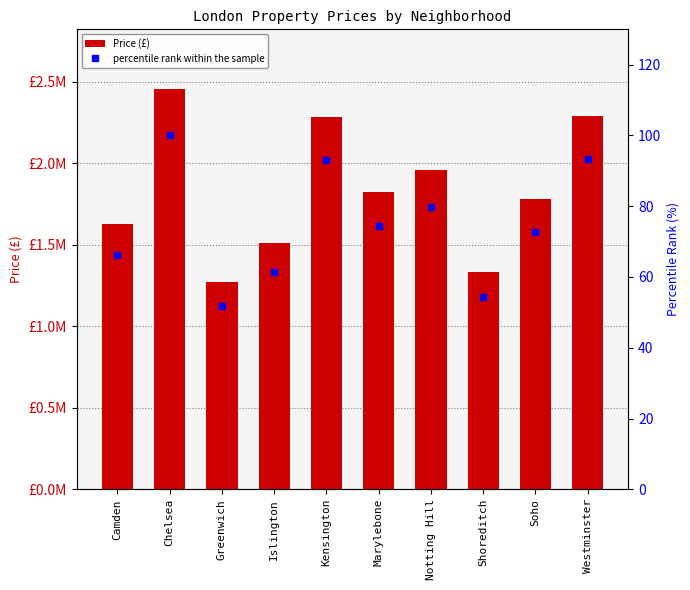

What is the value of the percentile rank within the sample bar at the 6th from the left?

74.4